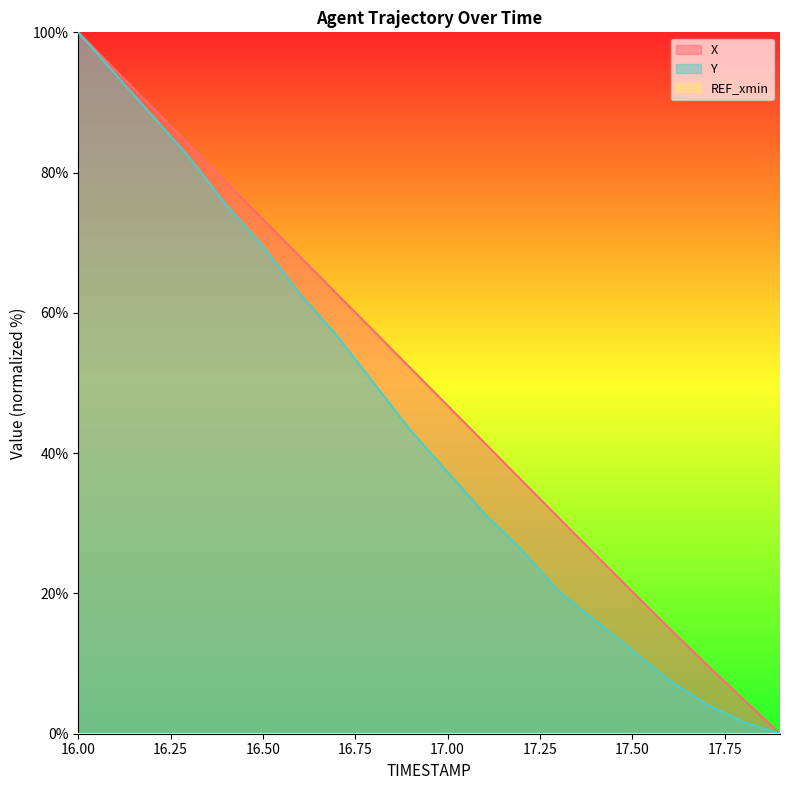

List the labels in order of Y value, smallest first.

17.9, 17.8, 17.7, 17.6, 17.5, 17.4, 17.3, 17.2, 17.1, 17.0, 16.9, 16.8, 16.7, 16.6, 16.5, 16.4, 16.3, 16.2, 16.1, 16.0